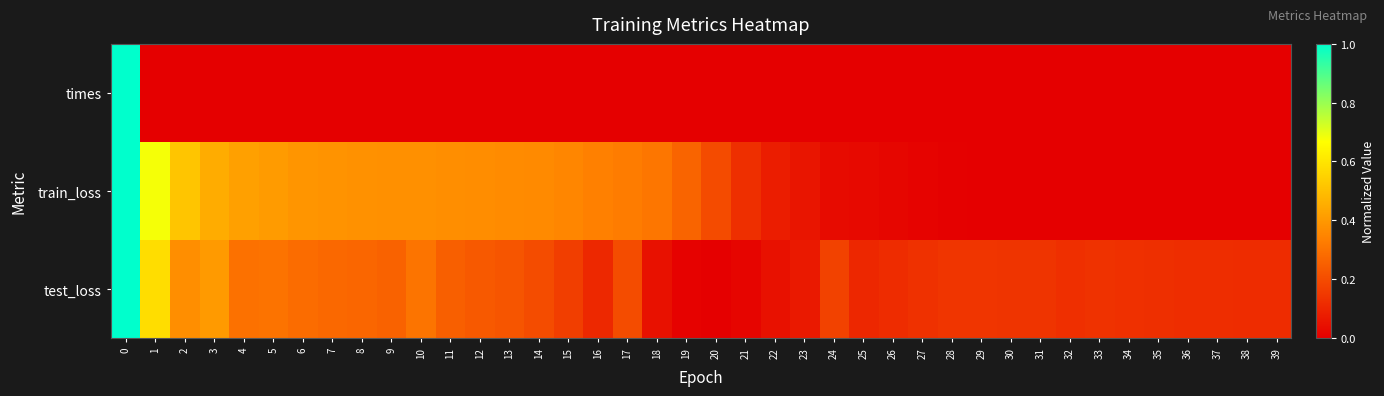

At how many categories does at least one series exceed 0?

40